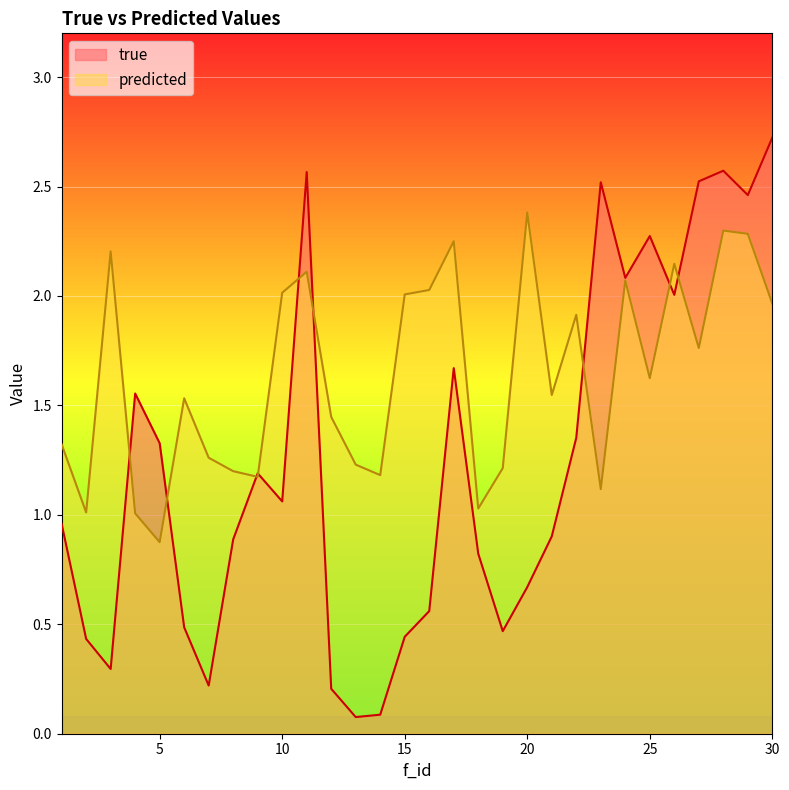

What are all the series names shown in the legend?

true, predicted